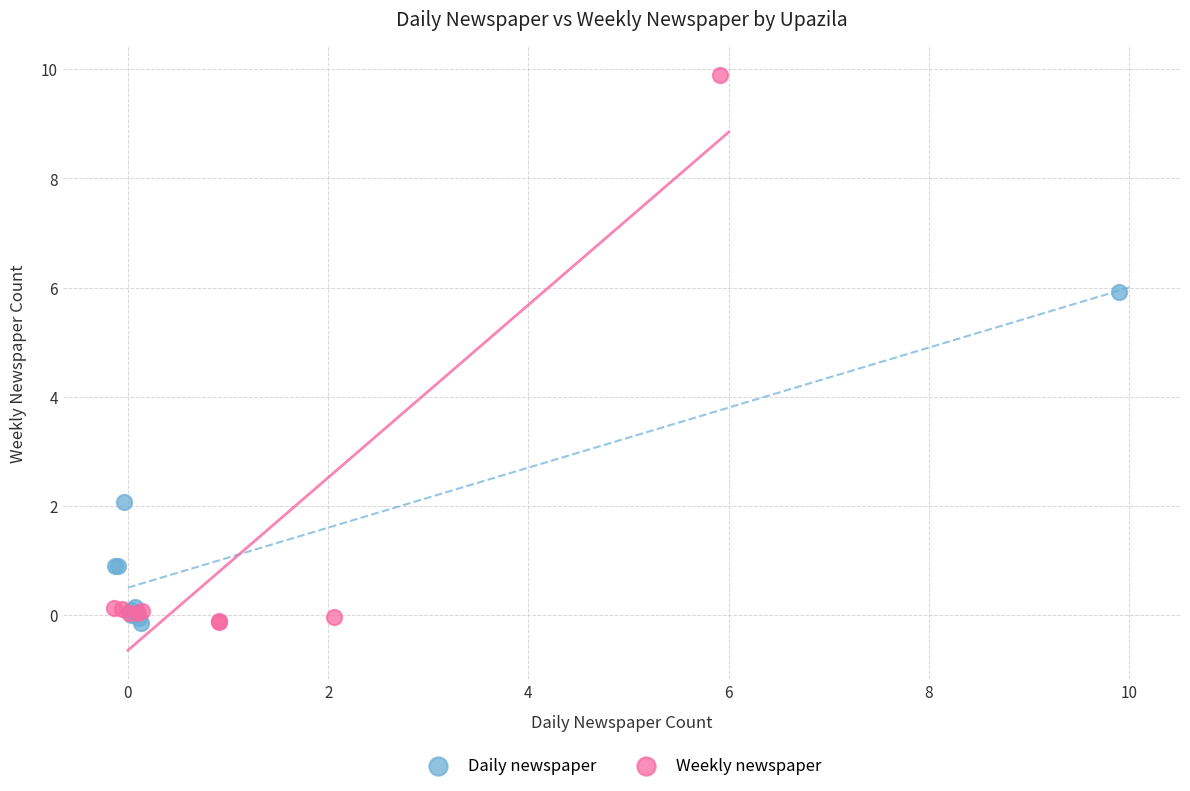

Which series contains the highest Y value?

Weekly newspaper